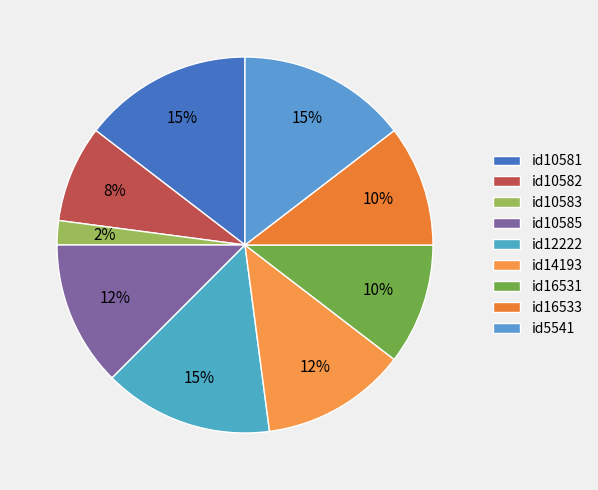

Is there any slice that represents more than half of the pie?

No